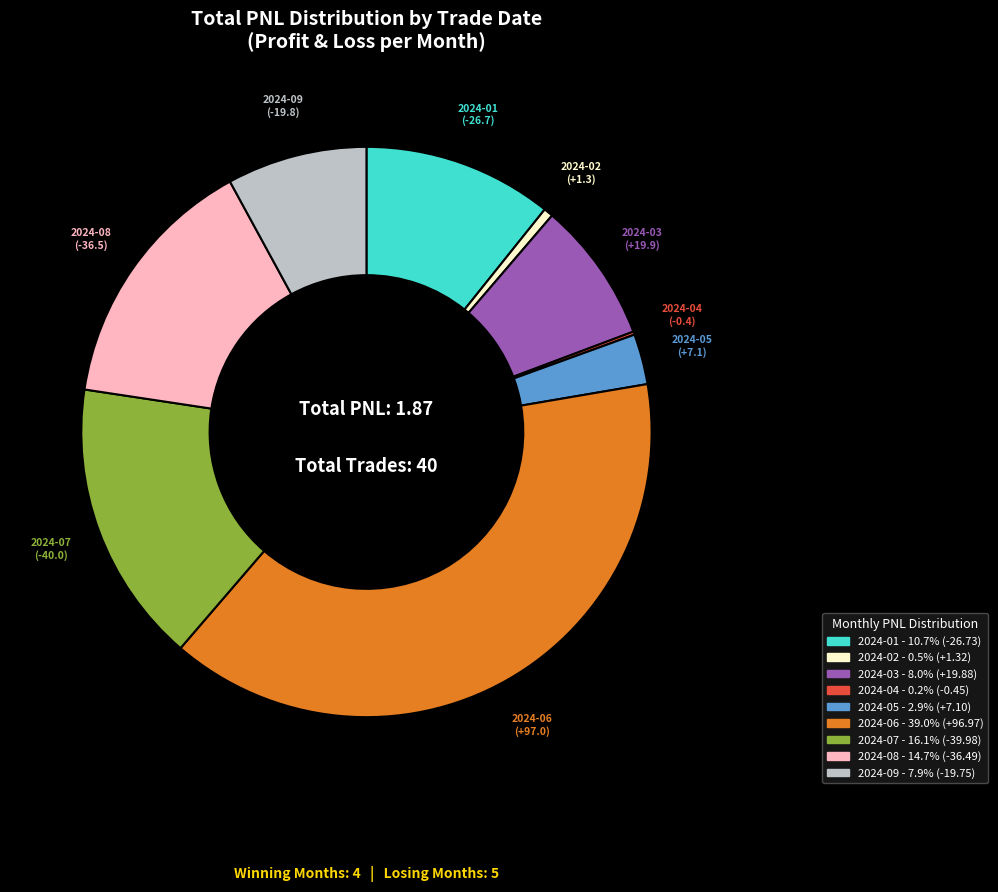

Is there any slice that represents more than half of the pie?

No